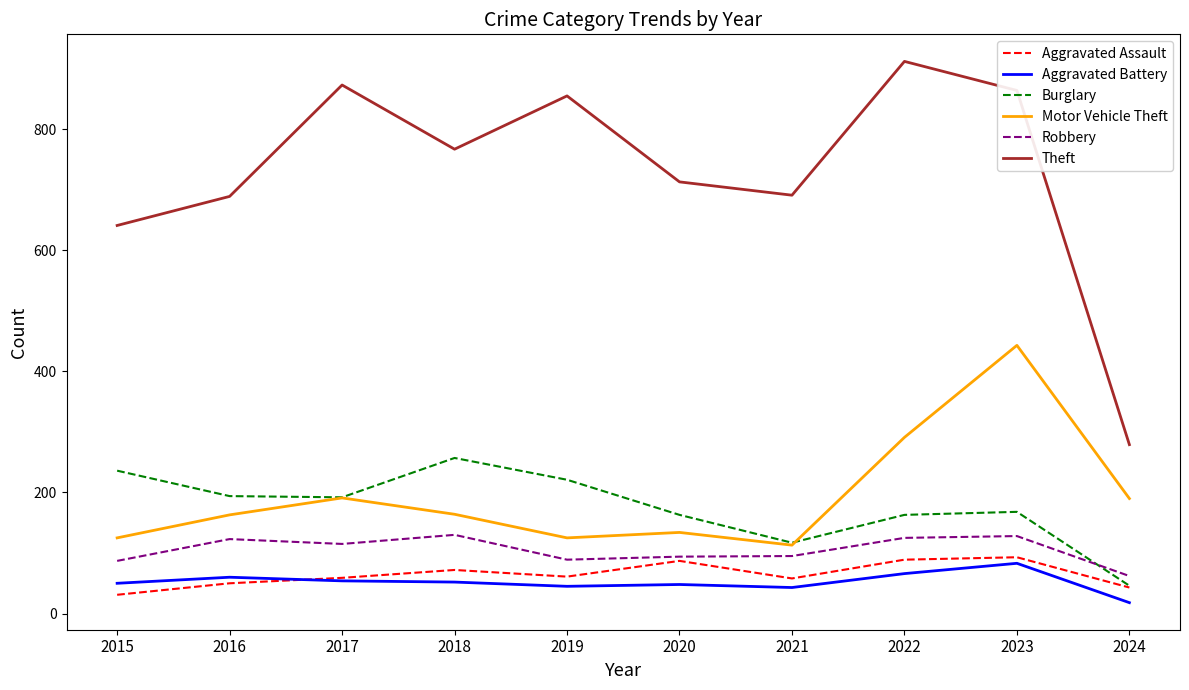

At which category is the sum across all series the highest?

2023